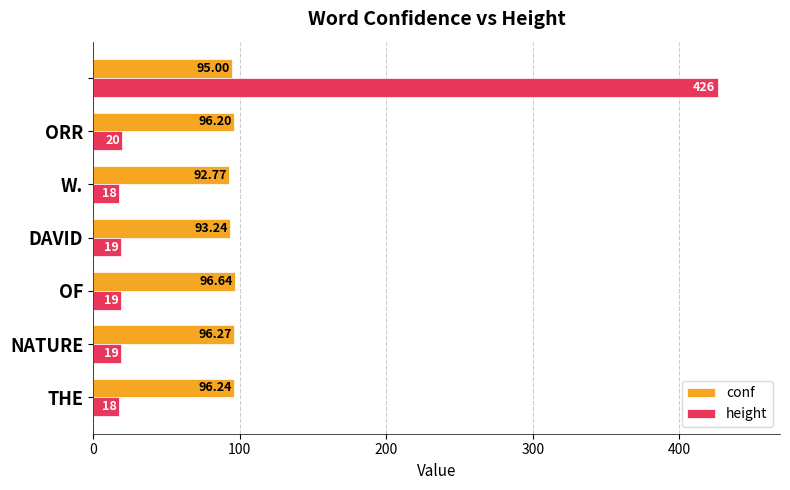

List the series in order of their overall mean, lowest first.

height, conf